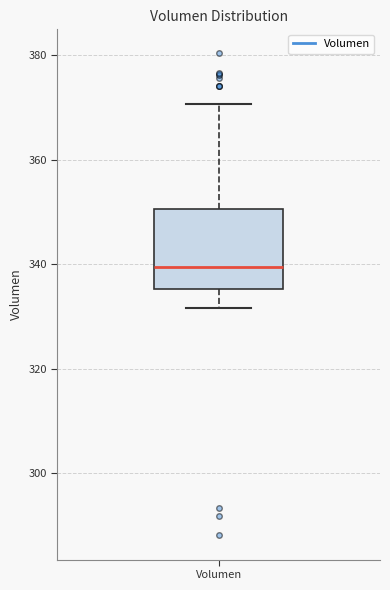

Where does the upper whisker of the box for Volumen end on the y-axis? The values are not printed on the chart, so give them approximately, as read against the axis.

370